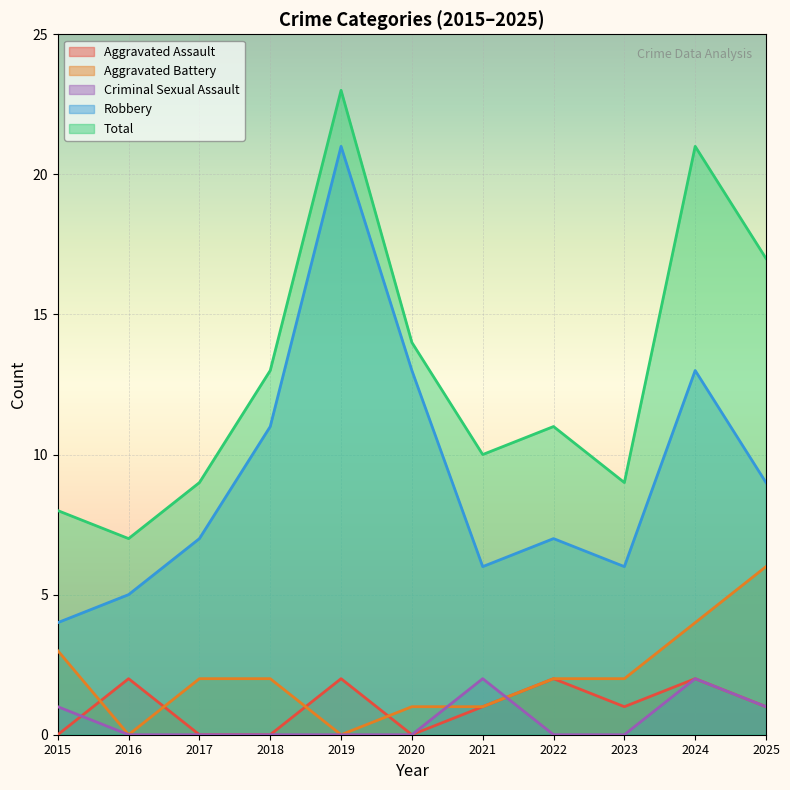

The value of Aggravated Battery at 2023 is 3. True or false?

False